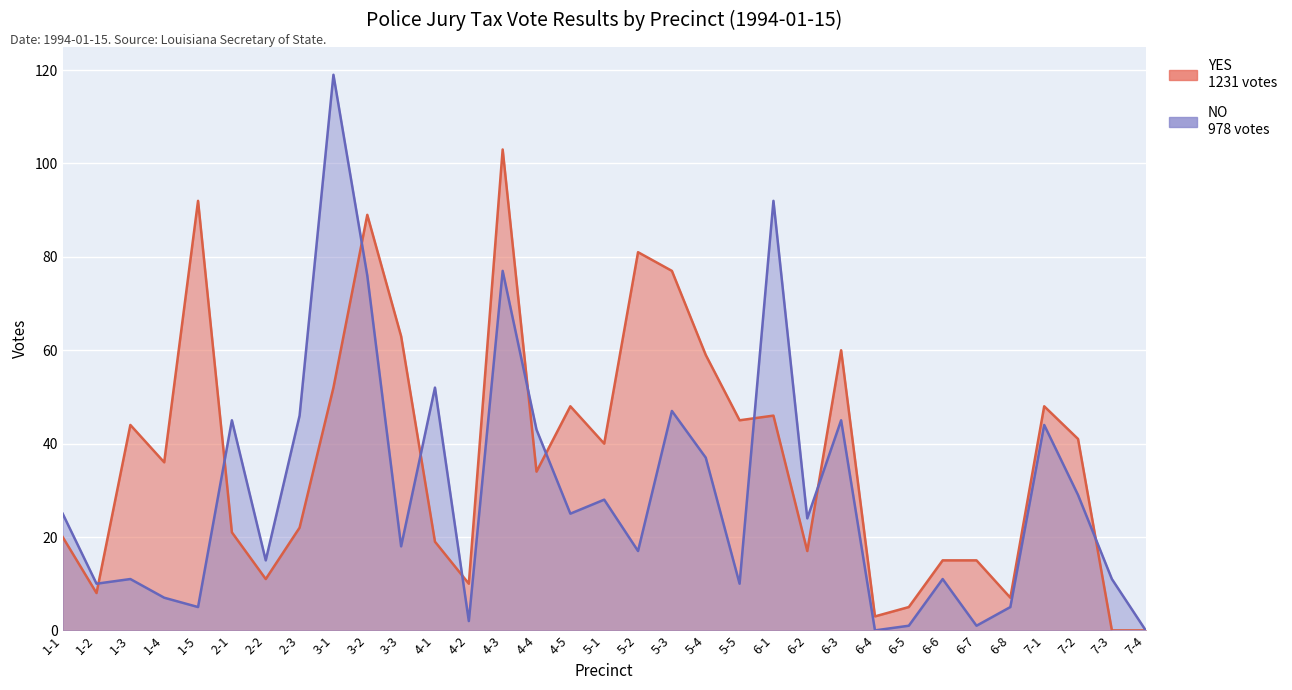

Rank the series by their maximum value, from lowest to highest.

YES, NO